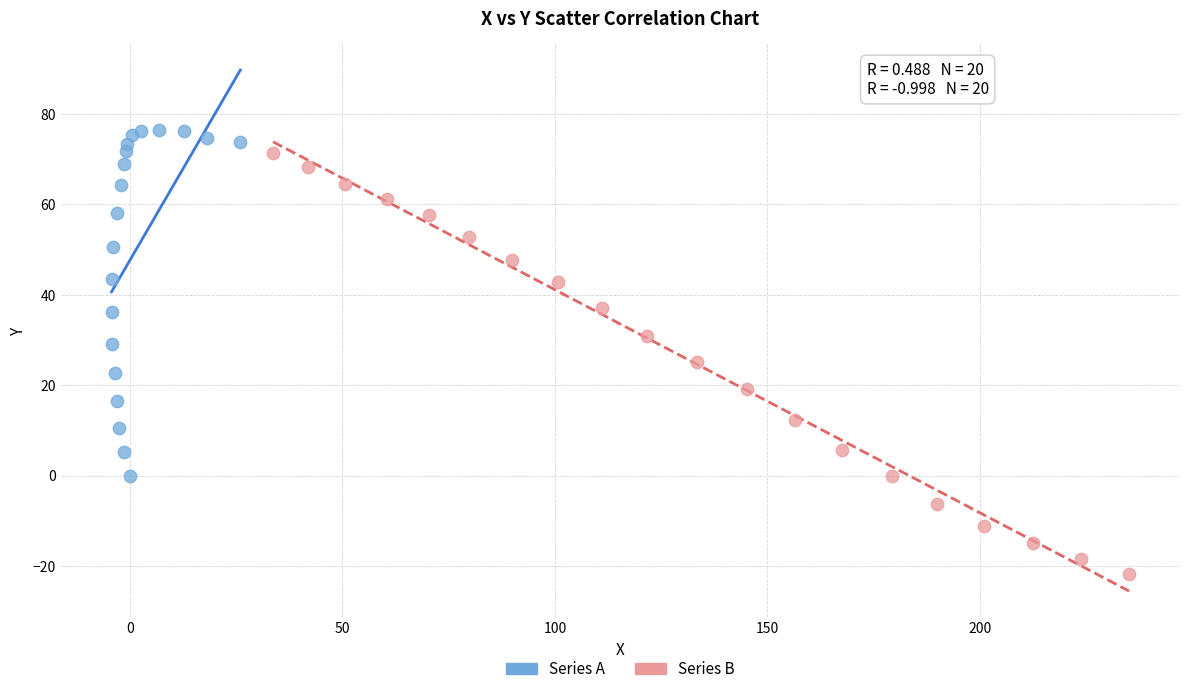

Which series reaches the minimum Y coordinate?

Series B